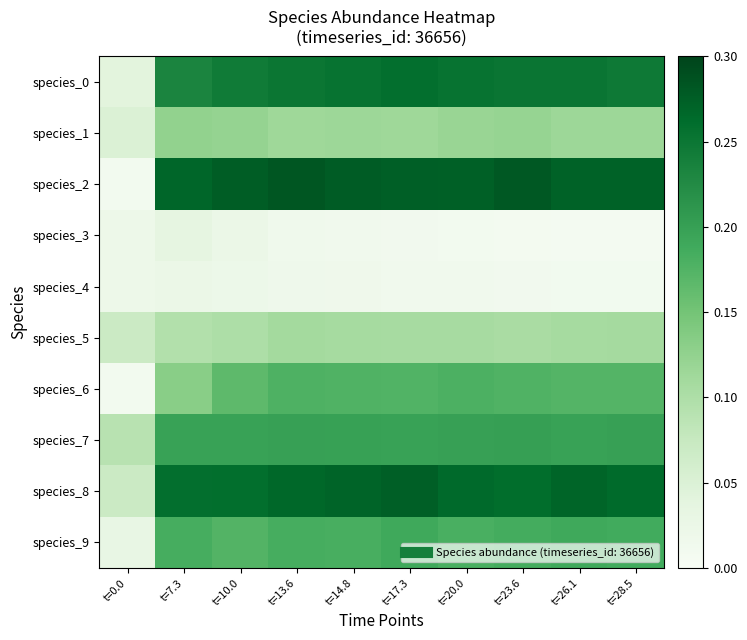

At which category is the sum across all series the highest?

t=13.6